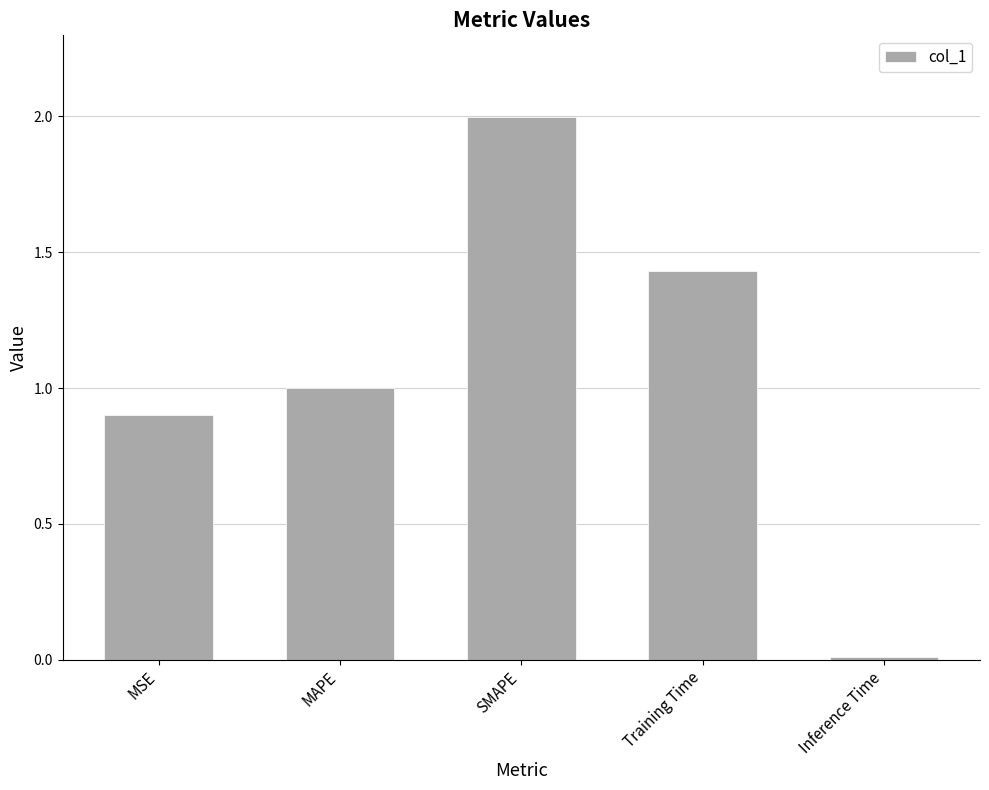

What is the label of the 2nd bar from the right?

Training Time